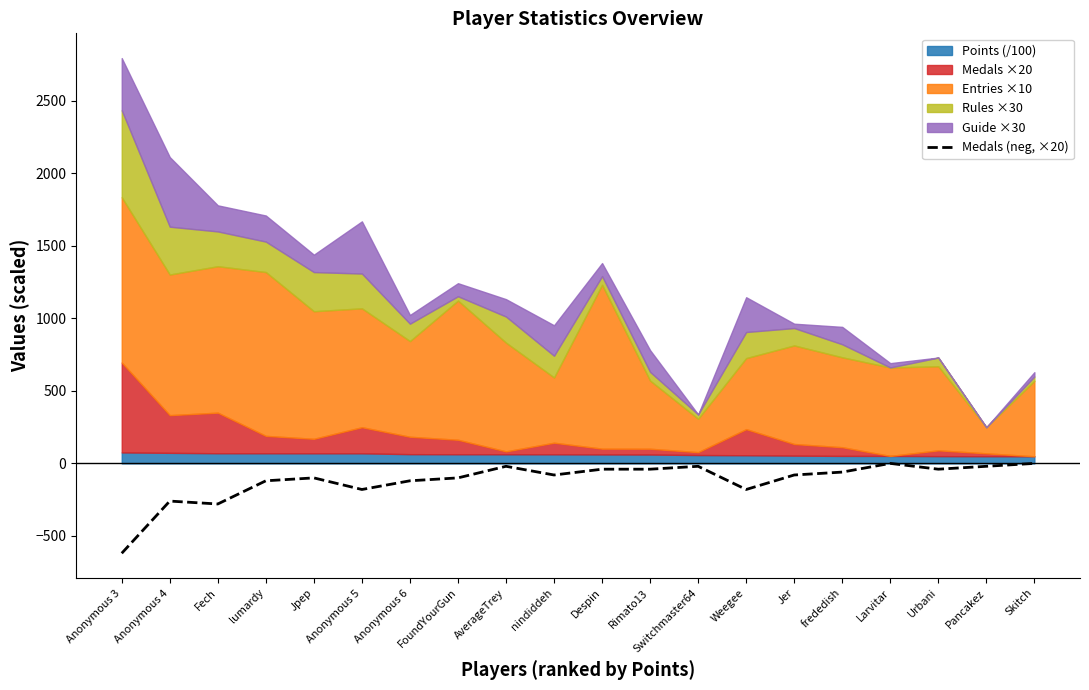

How many data points are above -80?

9